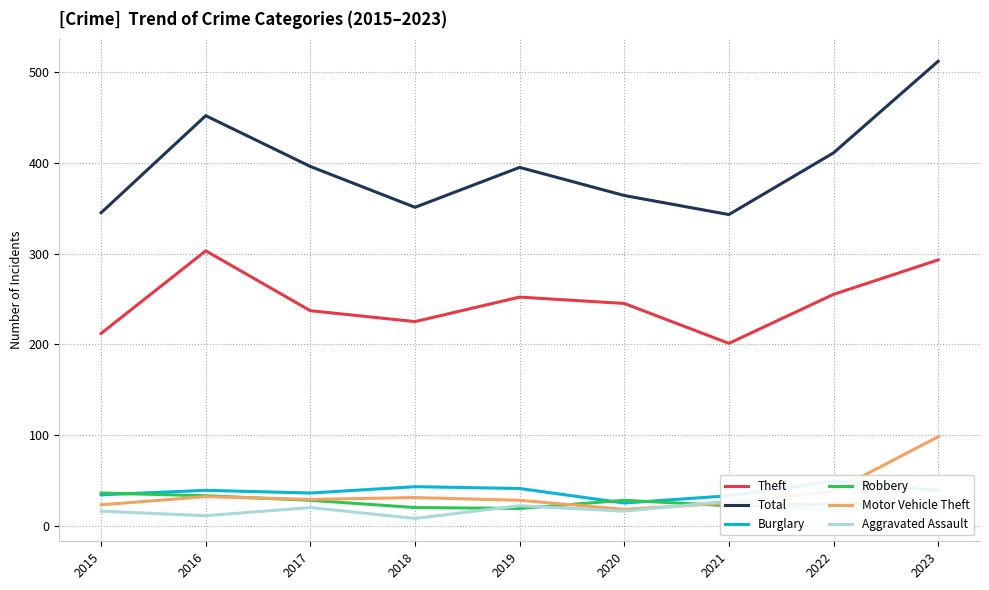

True or false: Theft and Burglary cross at least once.

False